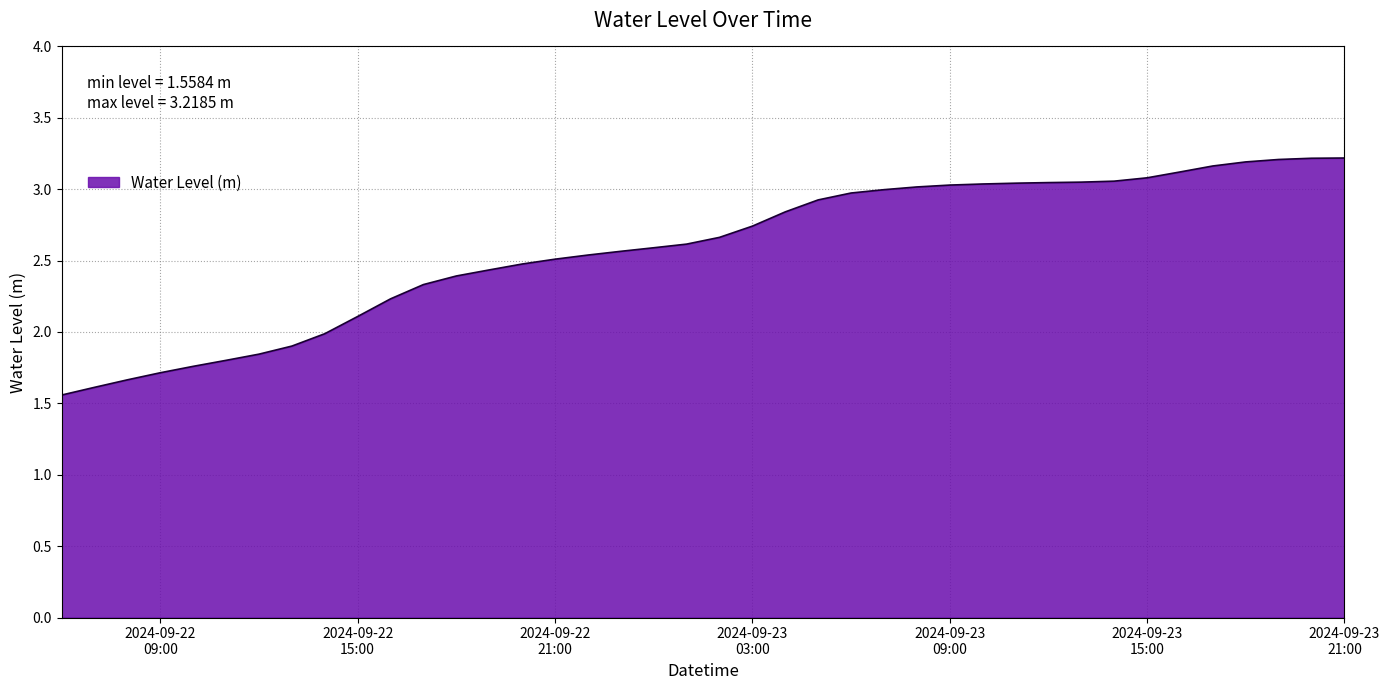

How many lines are shown in the chart?

1